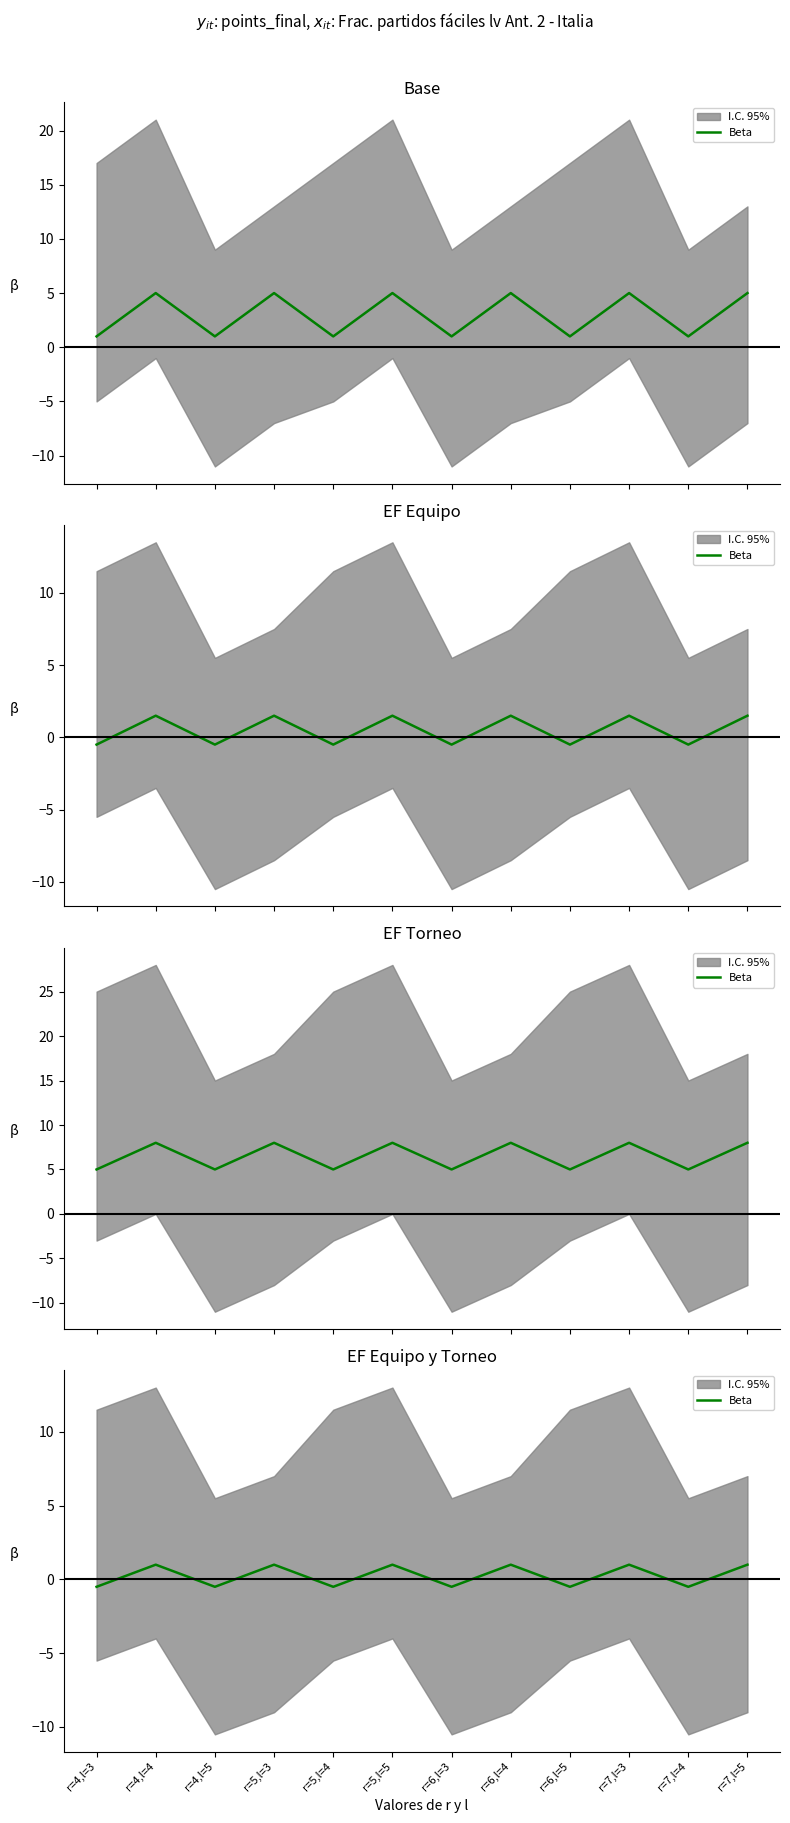

Reading right to left, extract all data points from this chart.

1.0	-0.5	1.0	-0.5	1.0	-0.5	1.0	-0.5	1.0	-0.5	1.0	-0.5